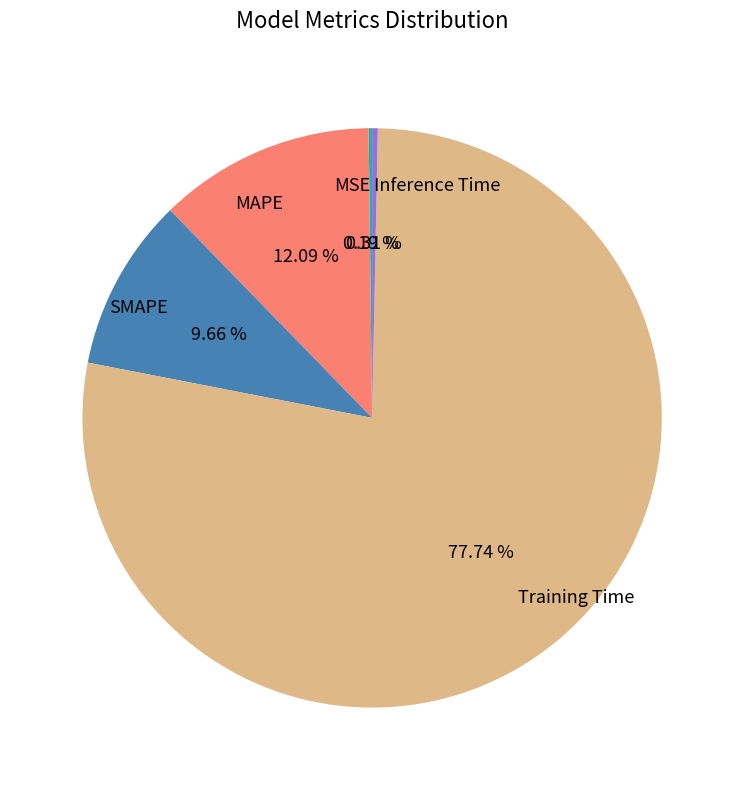

Which slice is the largest?

Training Time